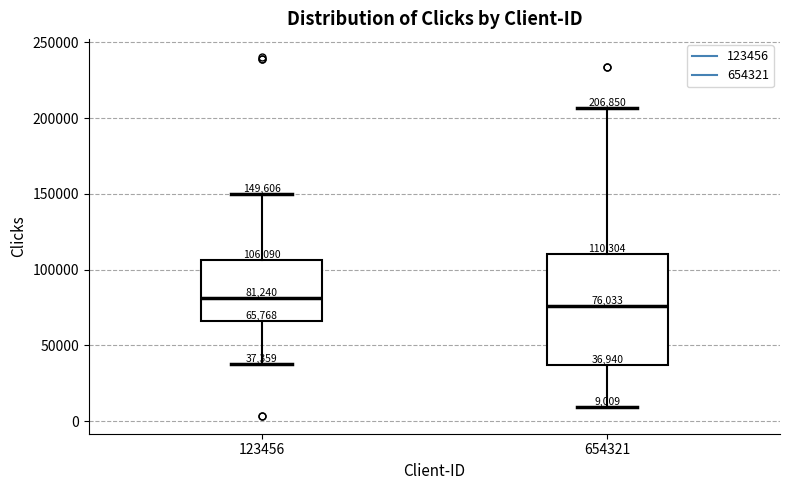

Which box is the tallest, from its lower edge to its upper edge?

654321